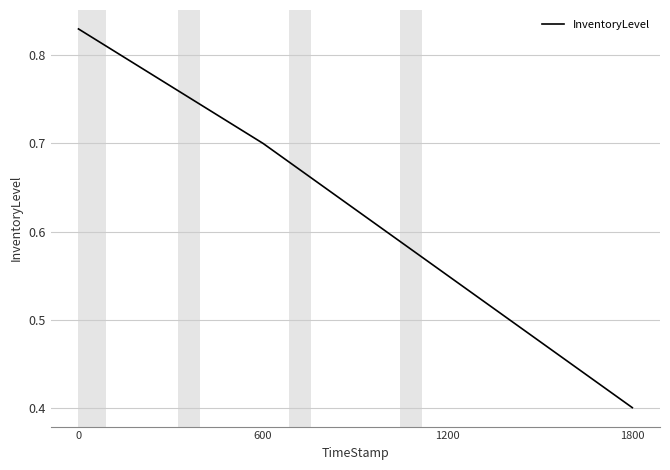

What is the smallest value displayed?

0.4